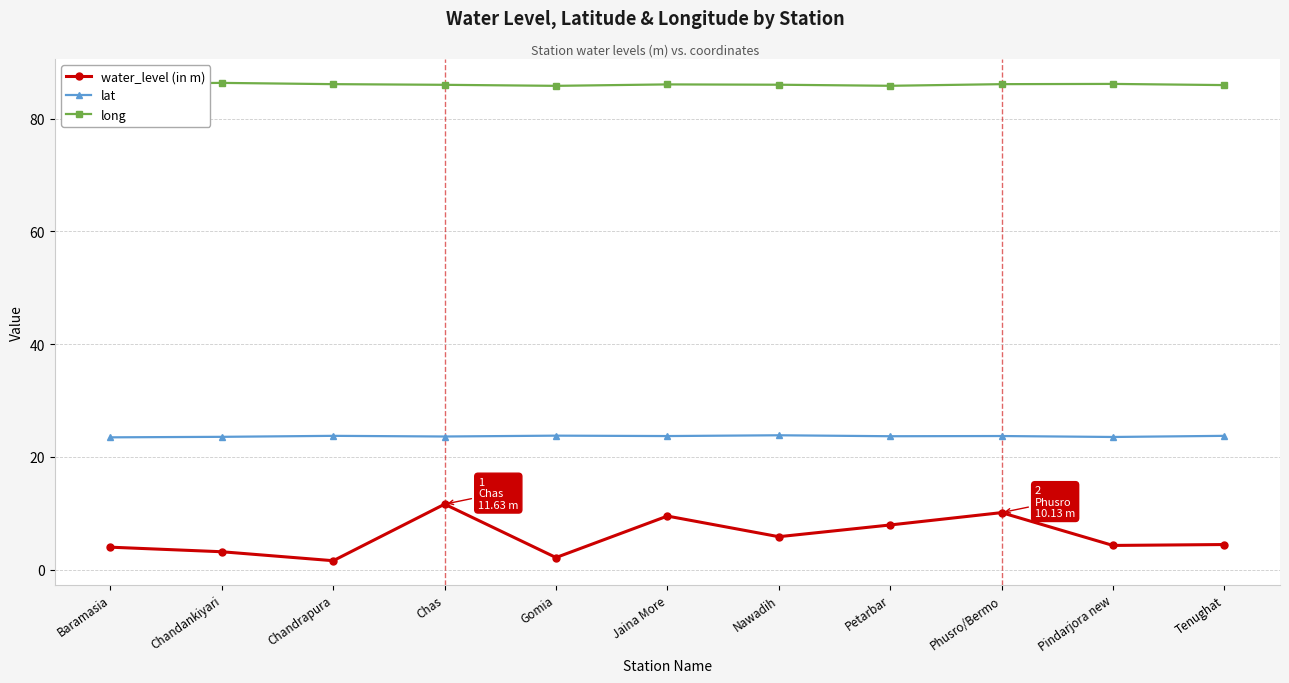

Is the value of lat at Chandrapura greater than the value of water_level (in m) at Pindarjora new?

Yes